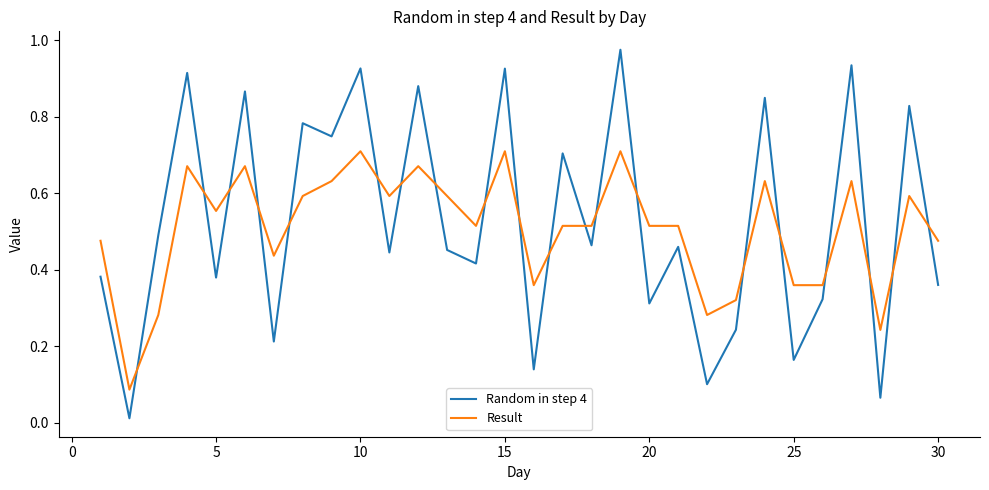

How many intersections are there between Result and Random in step 4?

20